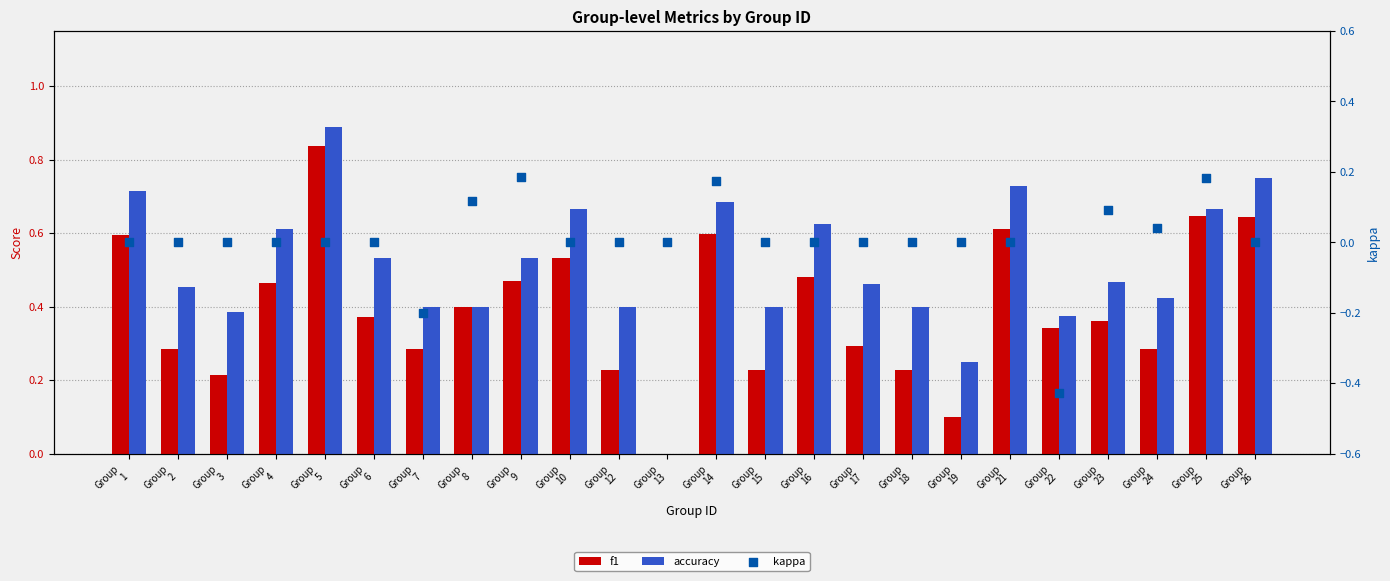

What are all the series names shown in the legend?

f1, accuracy, kappa